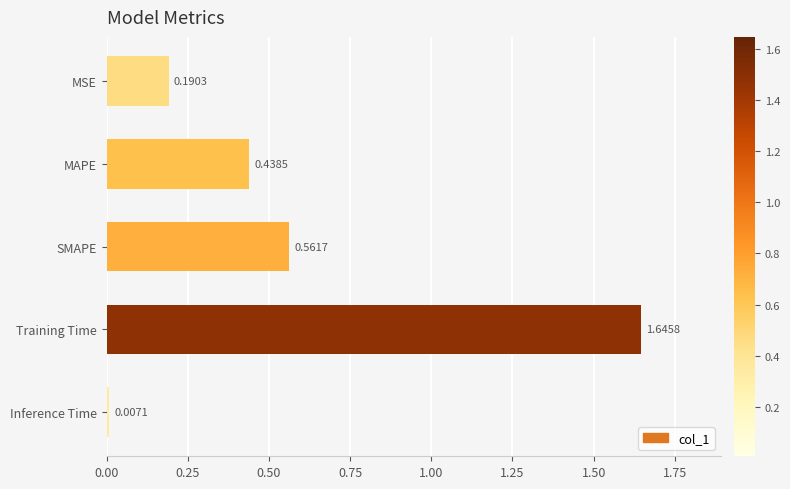

What is the difference between the maximum and second lowest values?

1.5